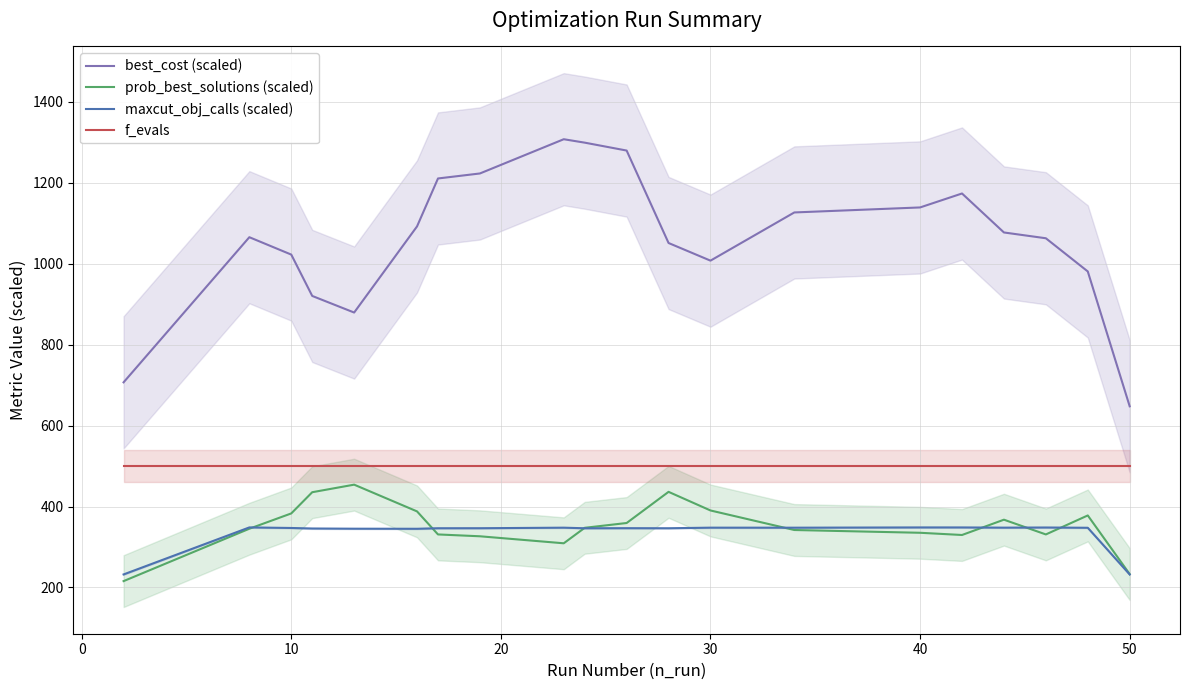

True or false: f_evals and maxcut_obj_calls (scaled) intersect in this chart.

False